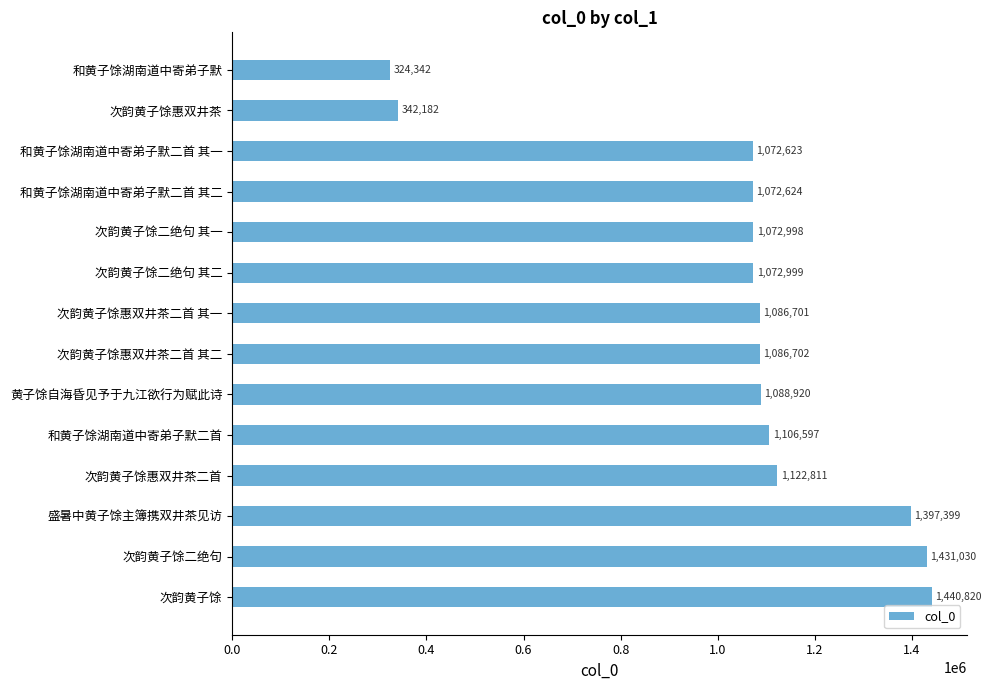

What is the maximum value shown in the chart?

1440820